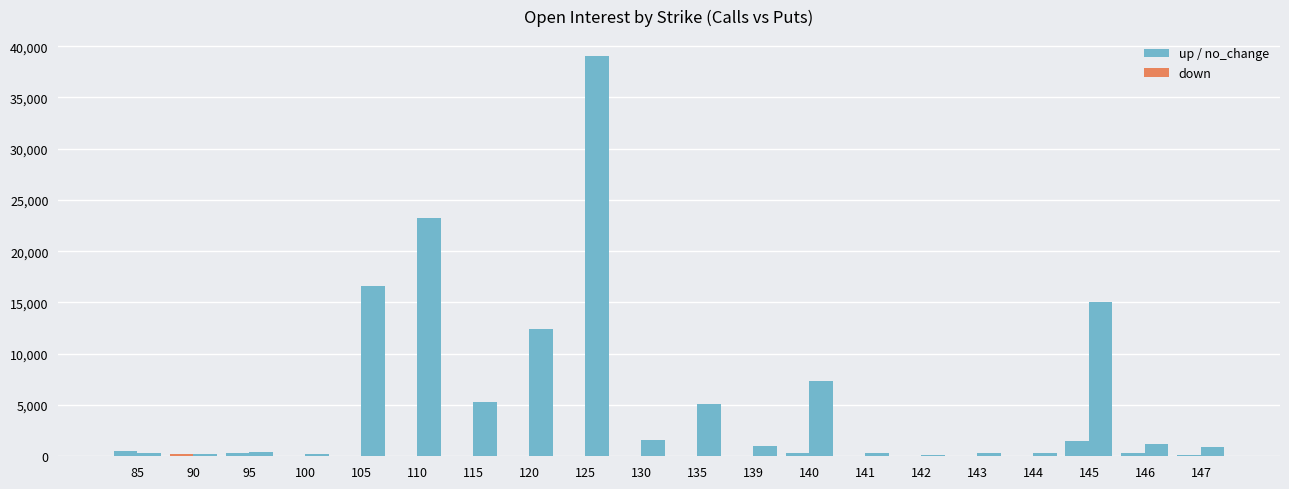

How many categories are shown in the chart?

20